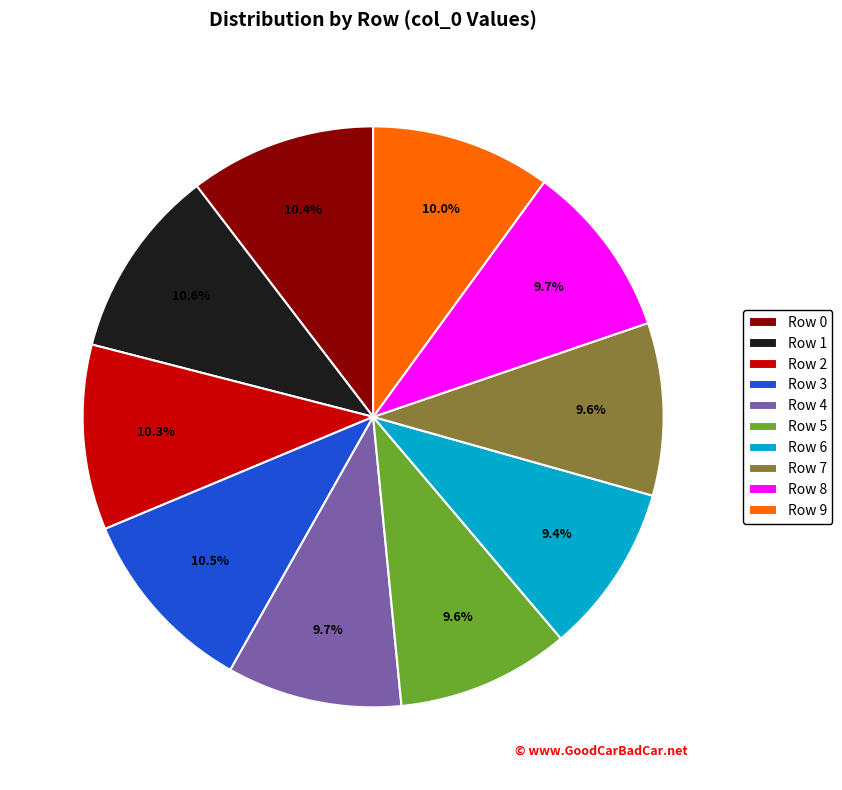

How much of the chart is everything except Row 9?

90.0%